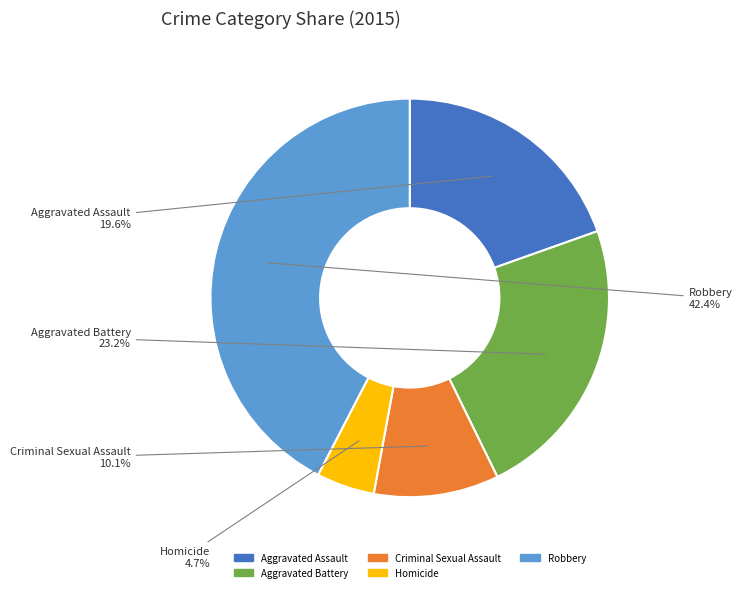

Which has a higher value, Robbery or Aggravated Assault?

Robbery